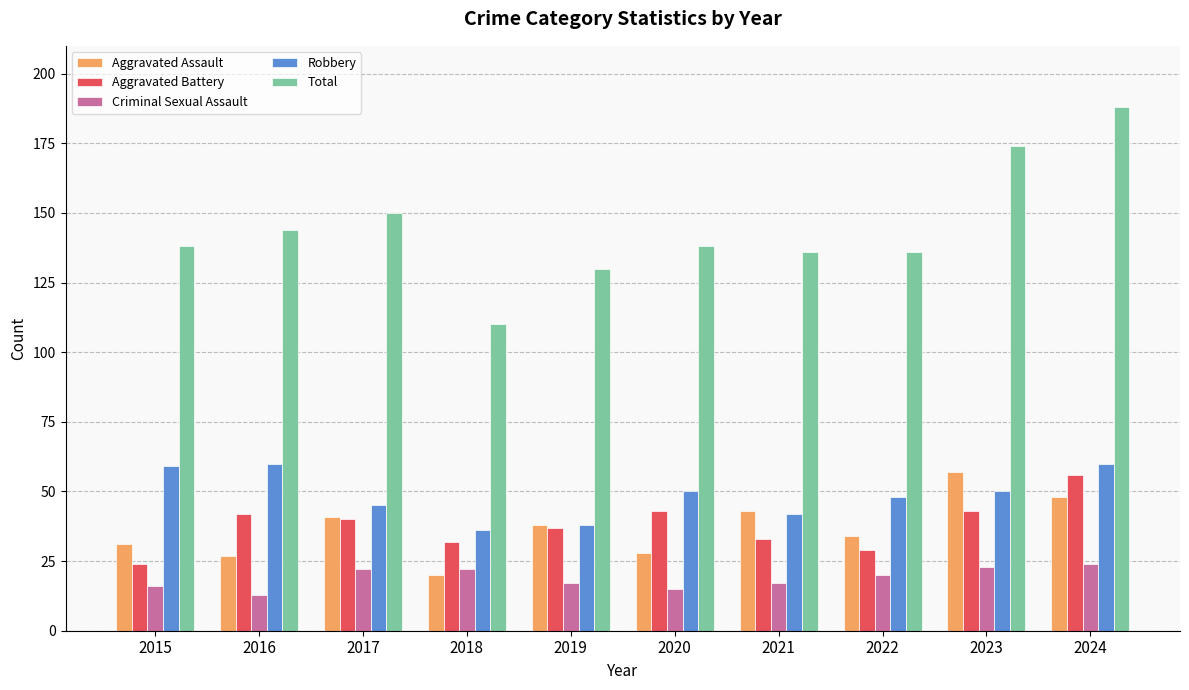

At which label does Aggravated Assault reach its peak?

2023